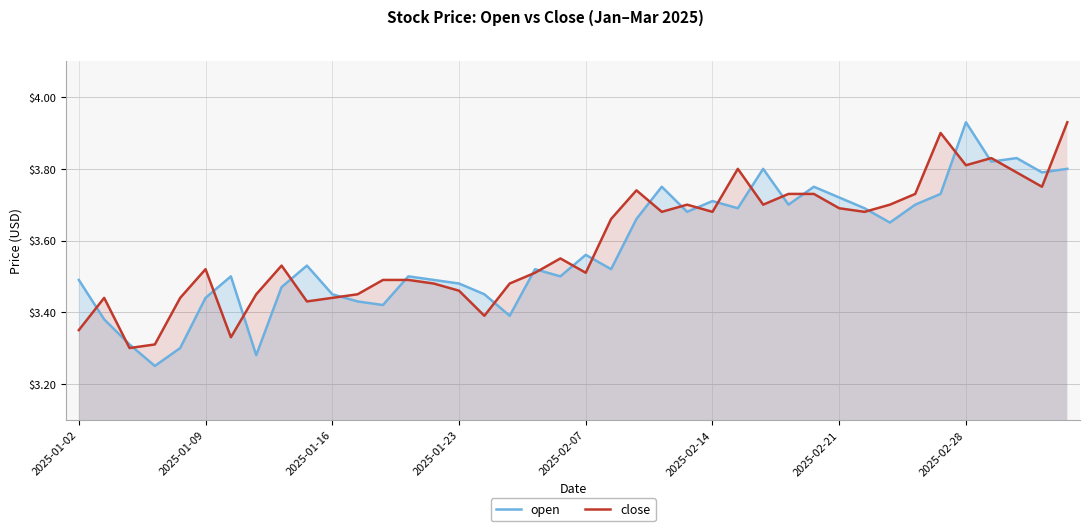

The close series shows 3.5 at 2025-02-07. True or false?

True